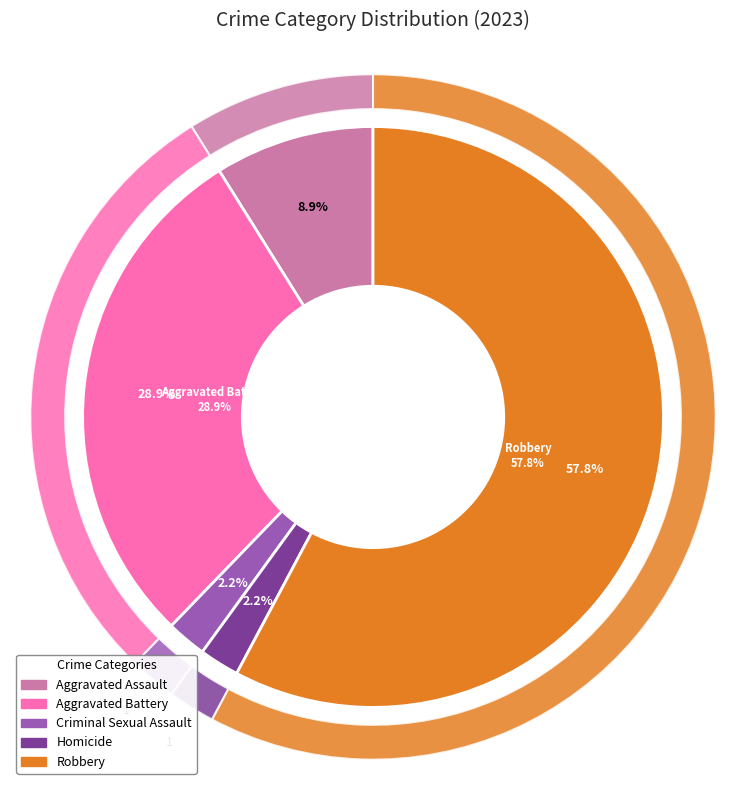

What is the change in value from Aggravated Battery to Robbery?

+13